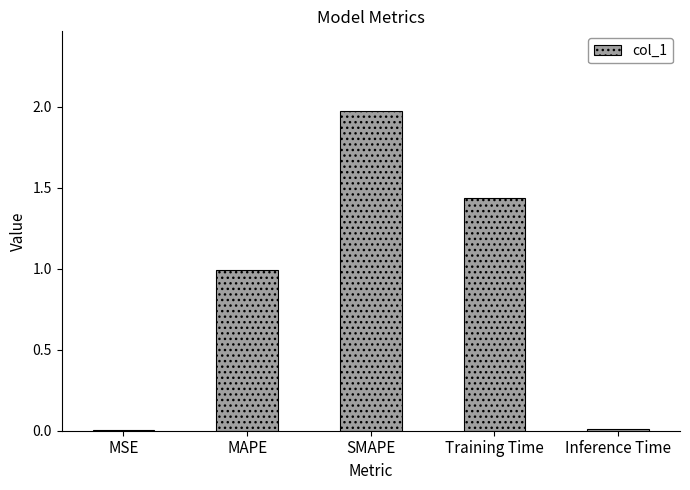

What is the sum of all values?

4.4